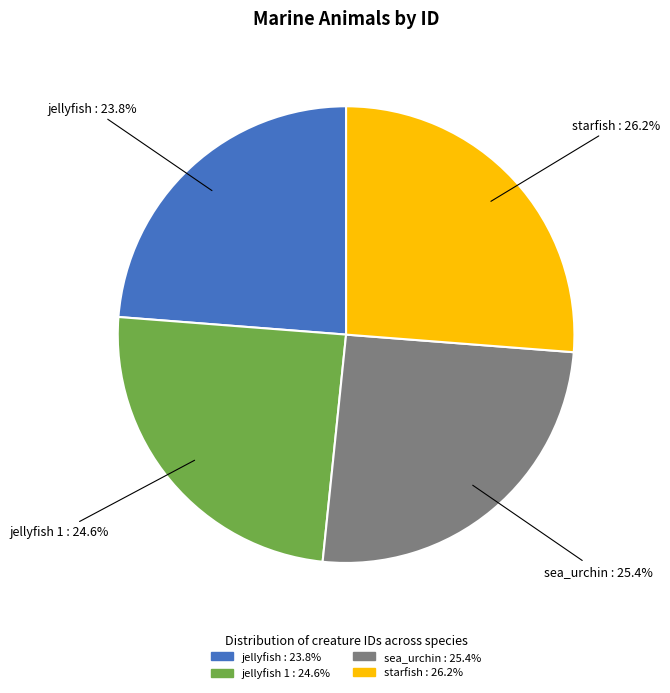

Count the number of slices in the pie.

4